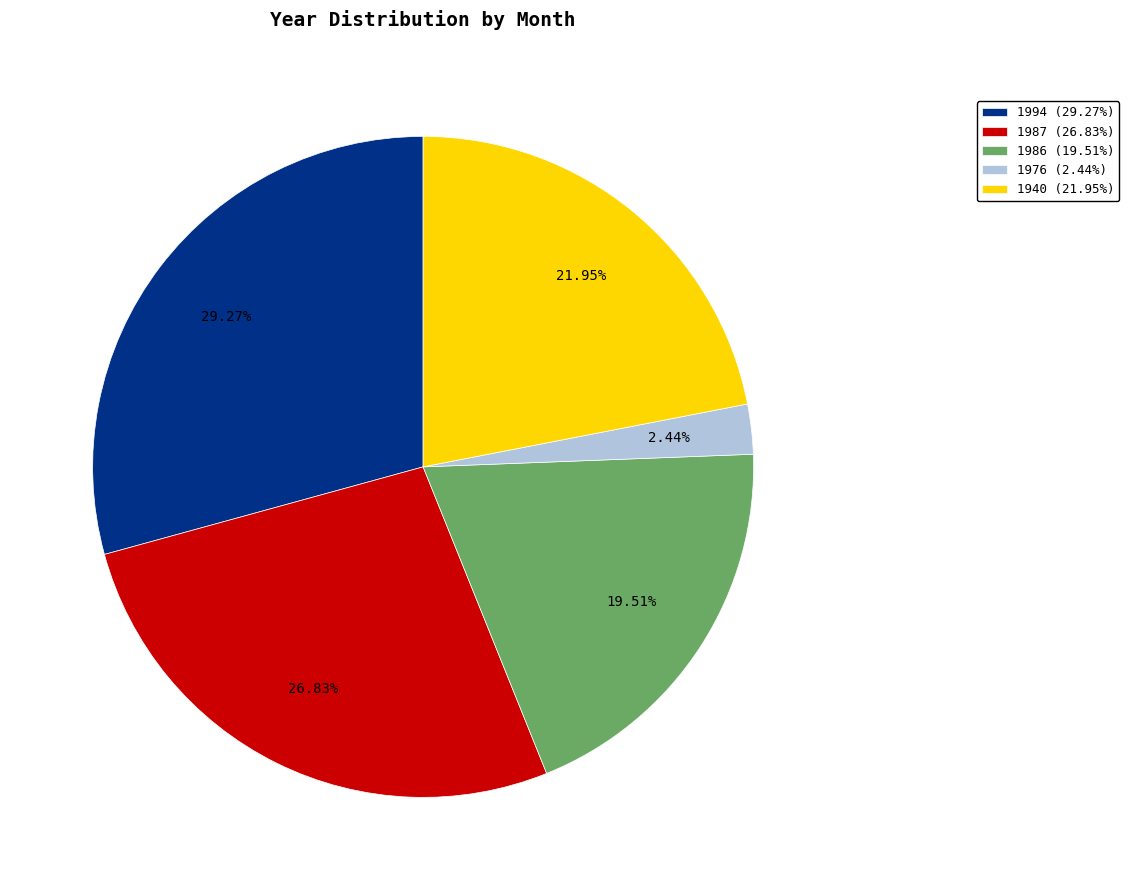

Combined, what portion of the pie is 1940 and 1994?

51.2%